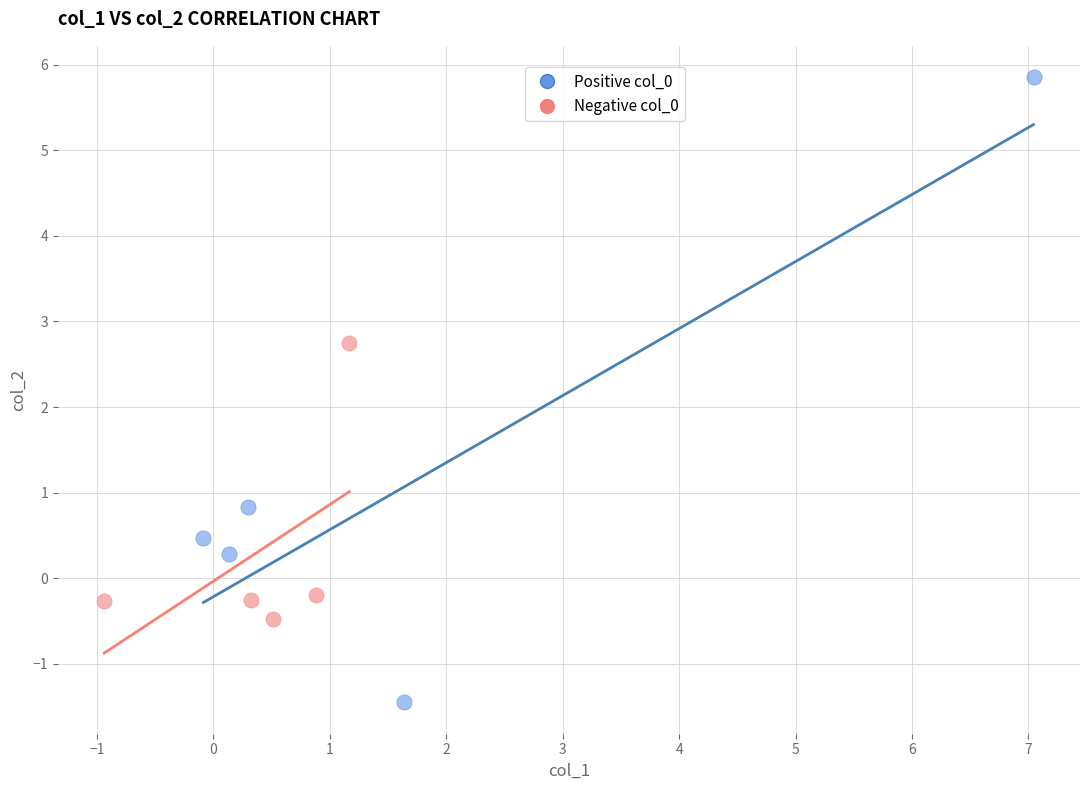

Which series has the widest spread of Y values?

Positive col_0